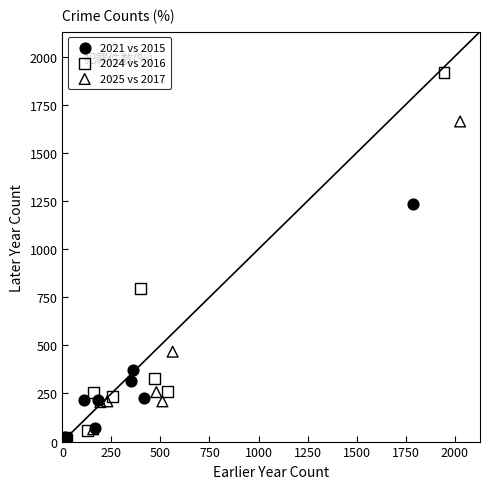

Which series has the widest spread of Y values?

2024 vs 2016